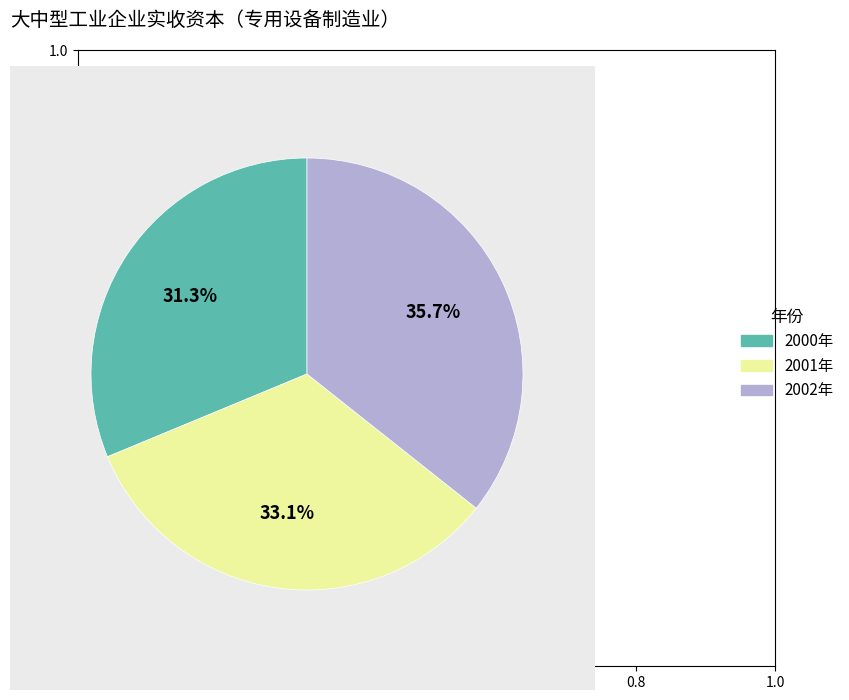

What is the smallest slice in the pie chart?

2000年